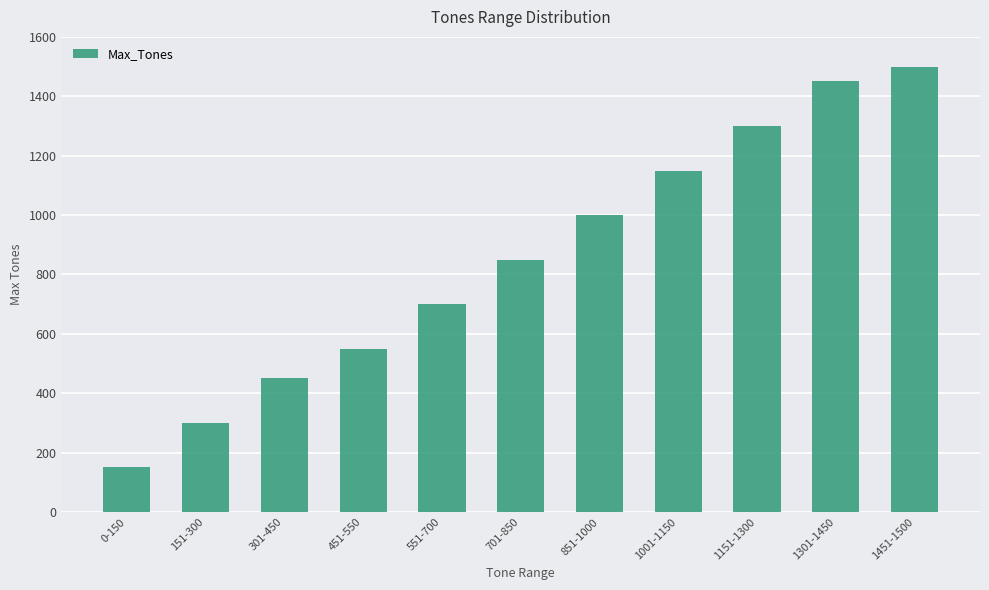

What position from the left is 451-550?

4